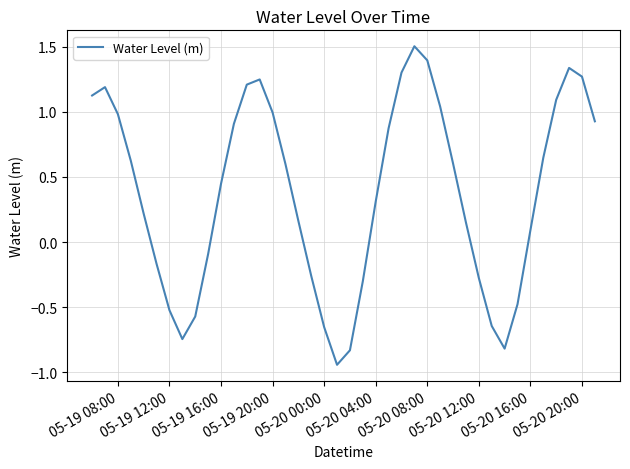

What is the maximum value shown in the chart?

1.5